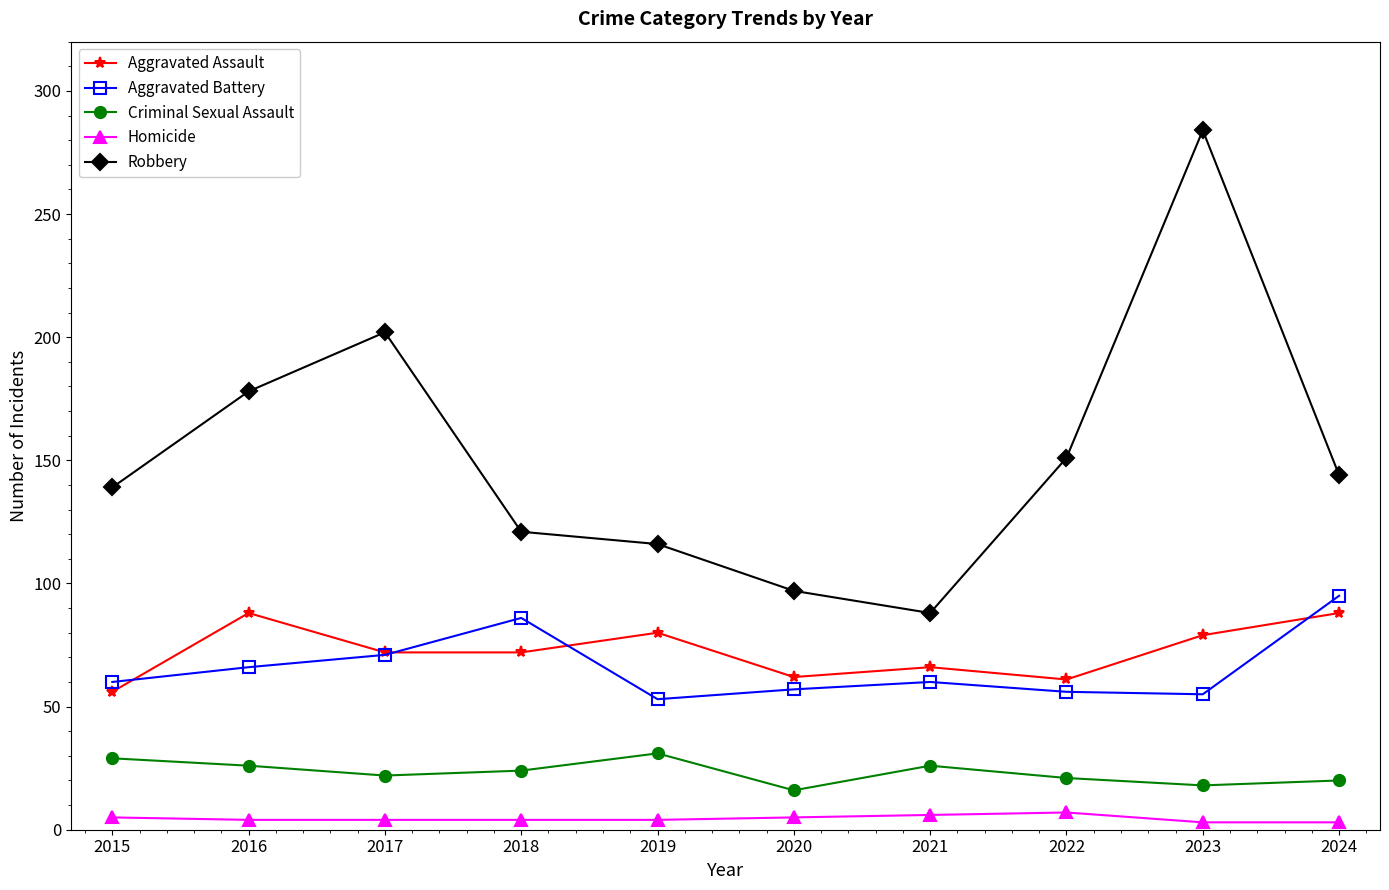

Count the number of categories in the chart.

10